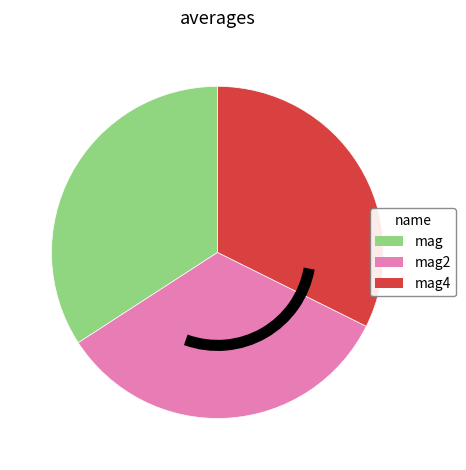

How many slices are in this pie chart?

3